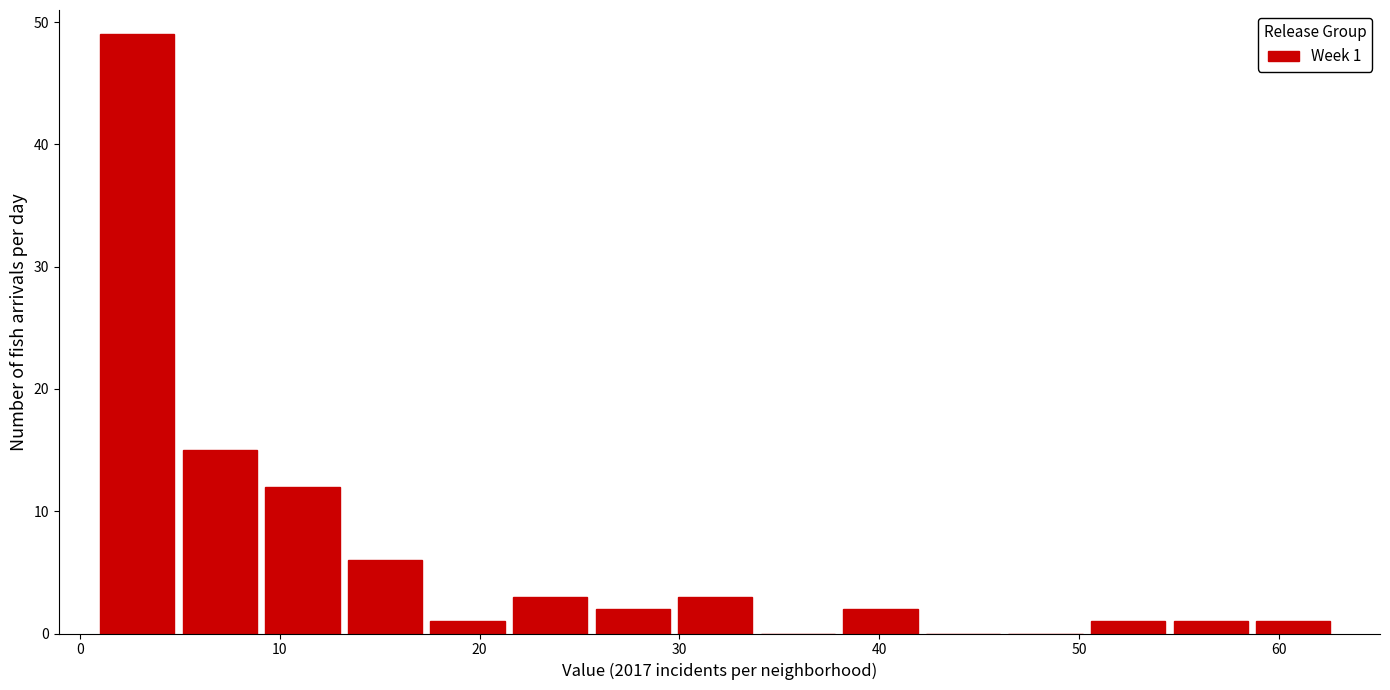

Which range on the x-axis has the tallest bar?

1 to 5